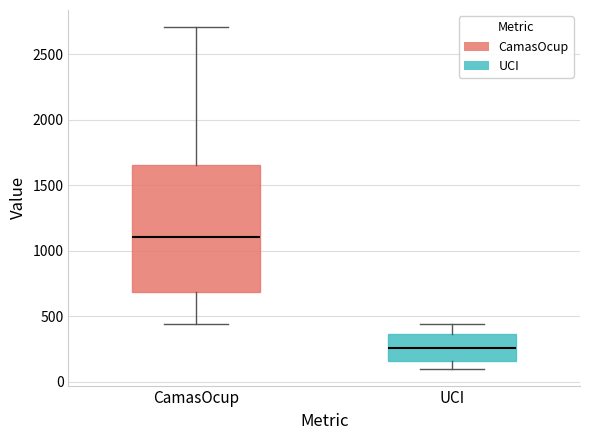

Reading left to right, read every box against the y-axis: the position of its median line, the range the box covers, and the ends of its whiskers. The values are not printed on the chart, so give them approximately, as read against the axis.

CamasOcup: median 1100, box 700 to 1650, whiskers 450 to 2700
UCI: median 250, box 150 to 350, whiskers 100 to 450